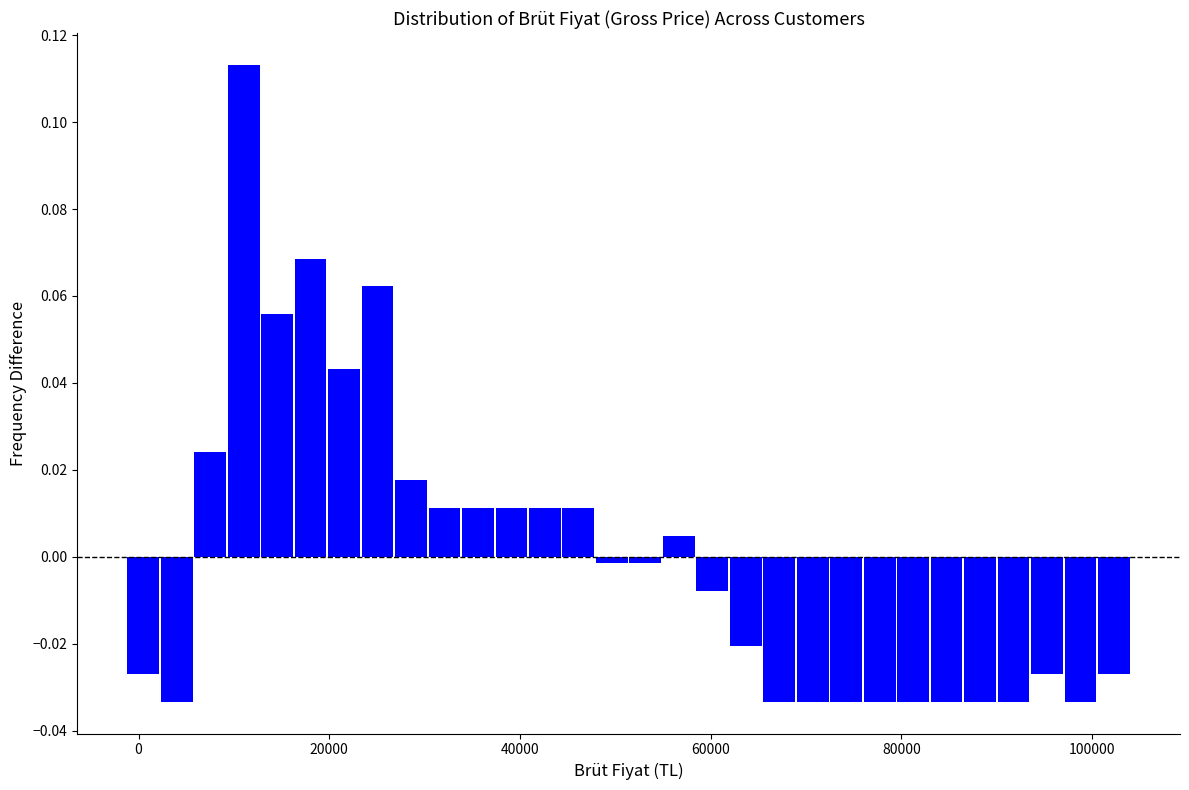

Around what value on the x-axis is the tallest bar? Give the approximate position of its centre, as read against the axis.

12000